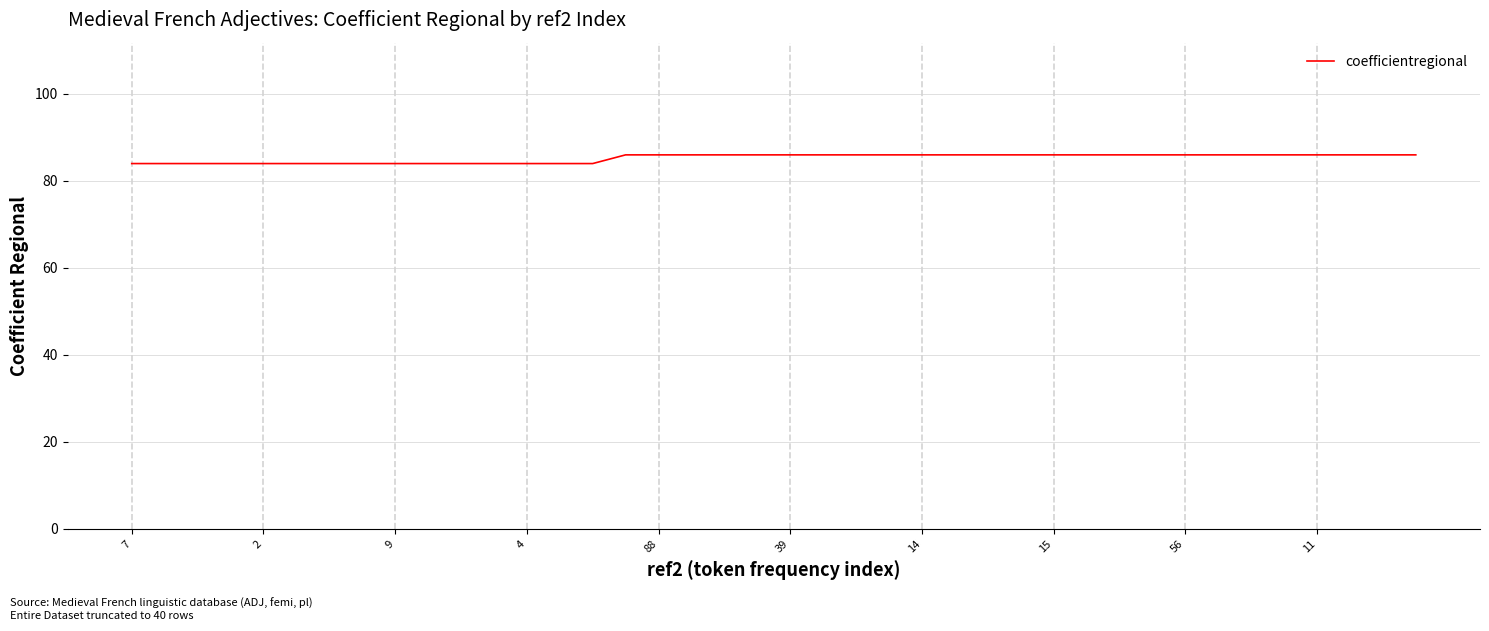

How many distinct data groups are displayed?

1